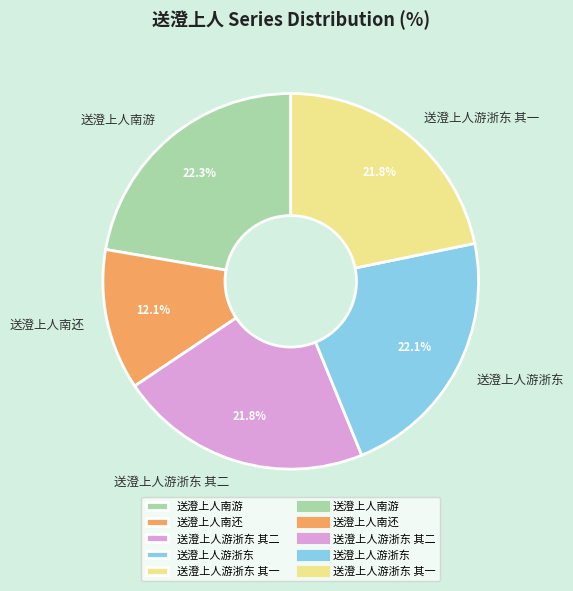

Which slice is the smallest?

送澄上人南还